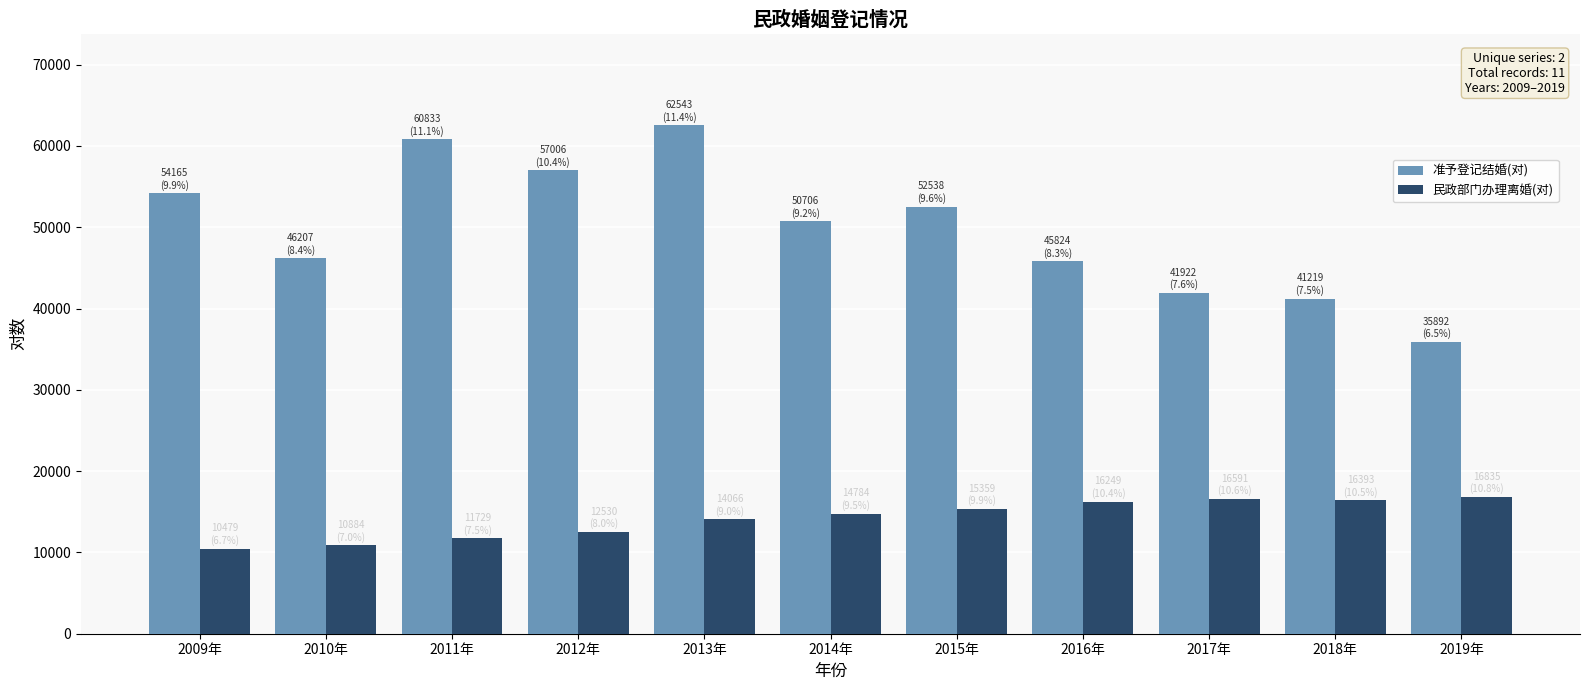

List the series in order of their overall mean, lowest first.

民政部门办理离婚(对), 准予登记结婚(对)